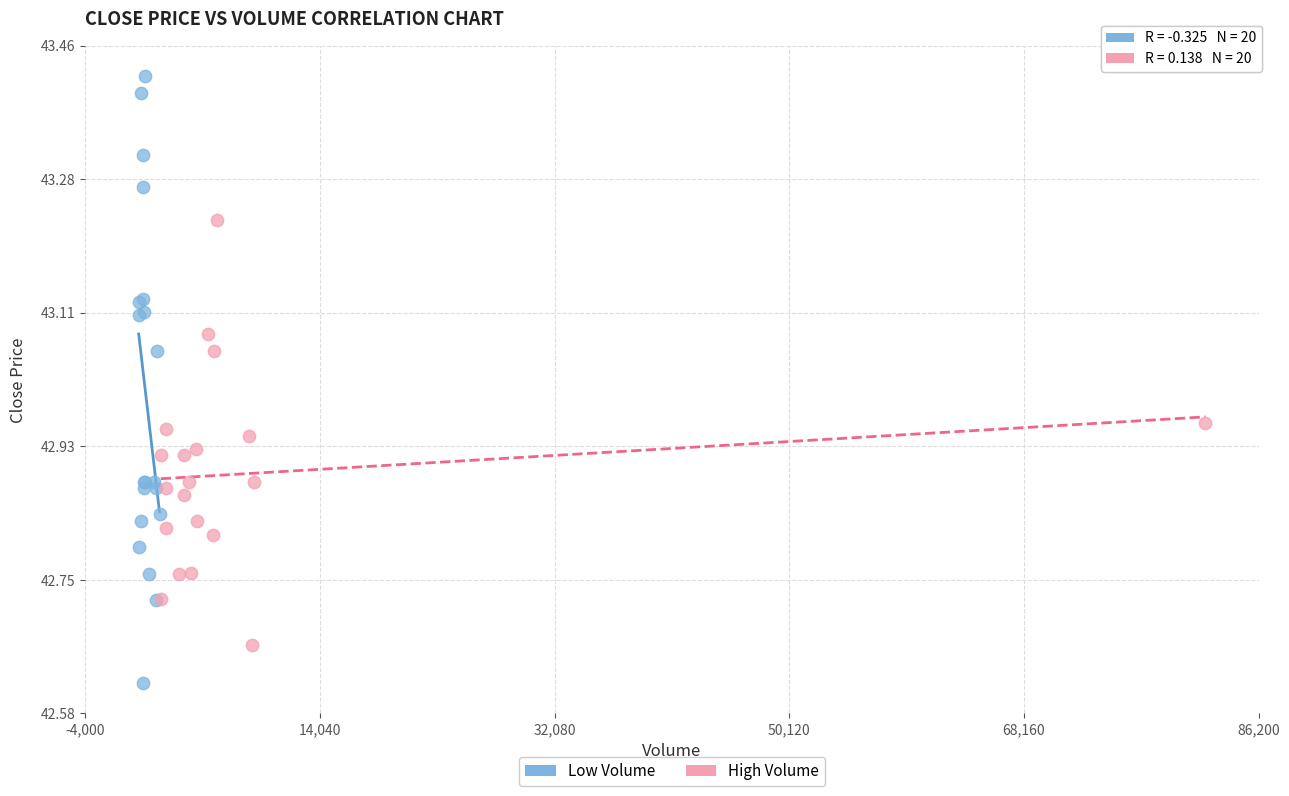

Which series has the widest spread of Y values?

Low Volume